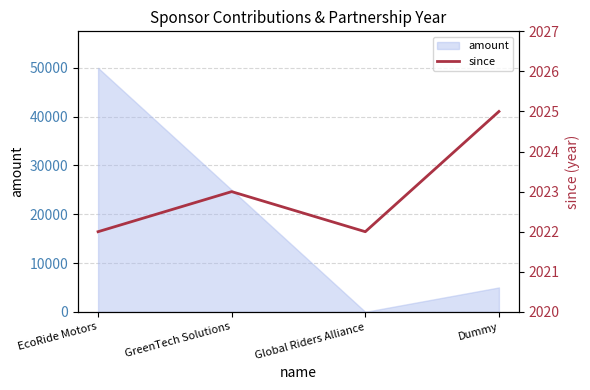

Where does the data first go above 2023?

Dummy